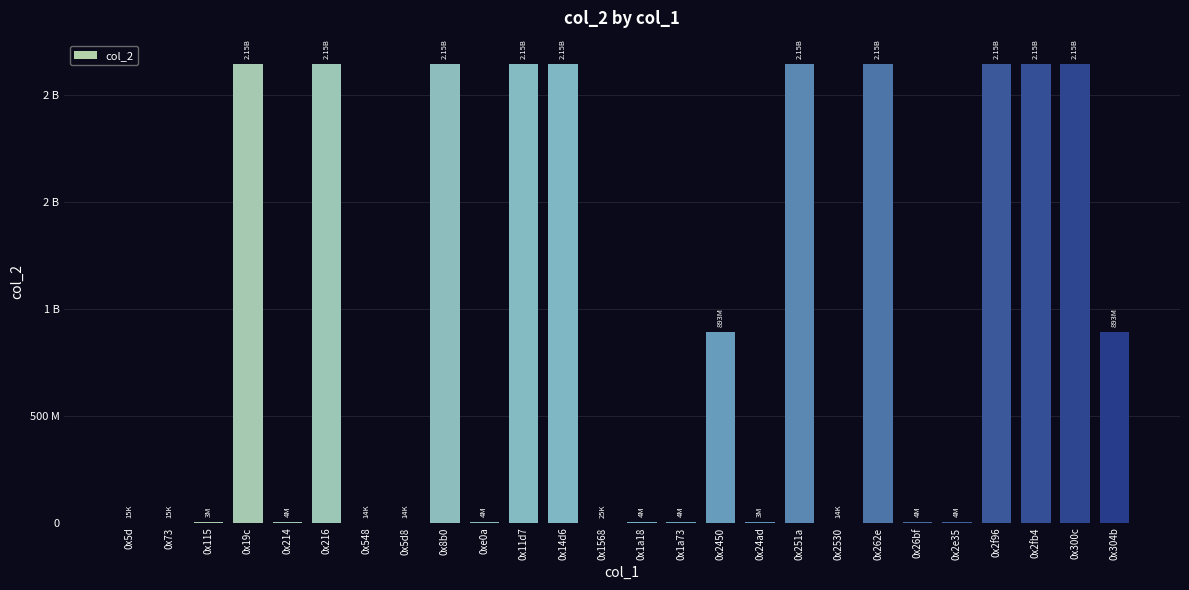

What position from the left is 0x251a?

18